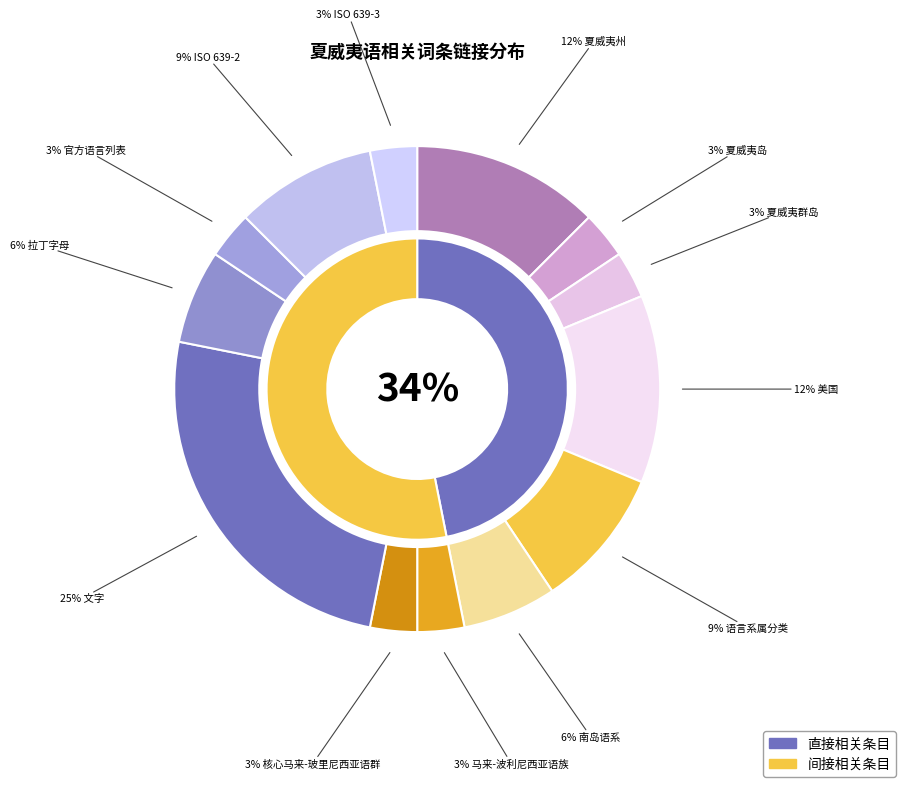

Is it true that 拉丁字母 is 6% of the pie?

True